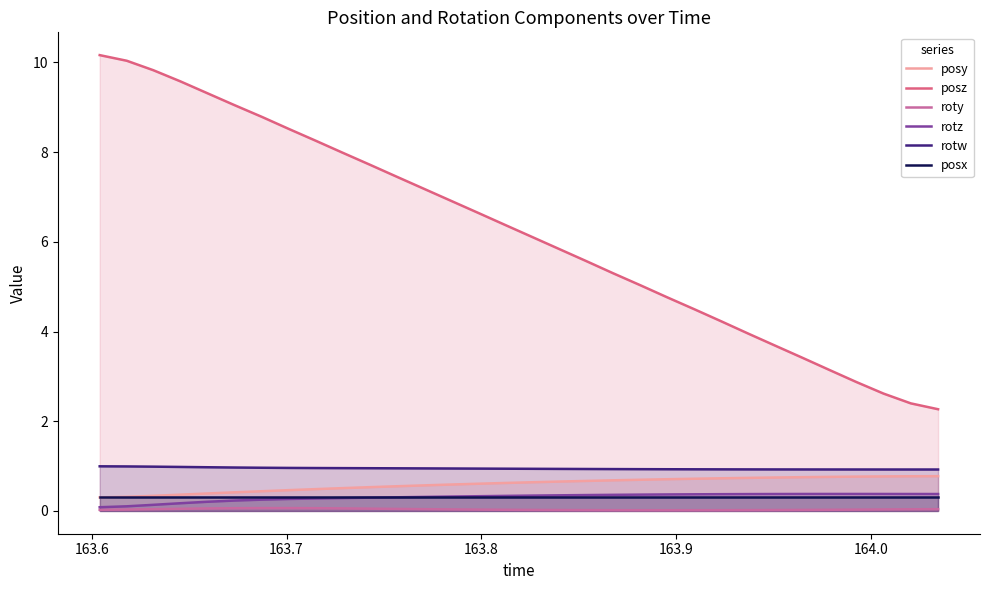

Which series has the largest total across all categories?

posz